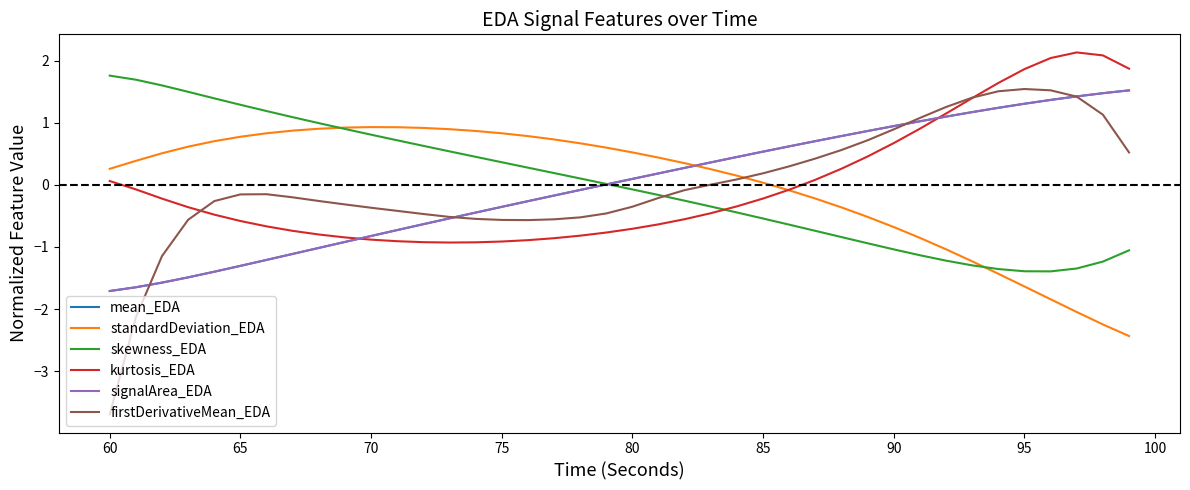

What is the maximum value shown in the chart?

2.1